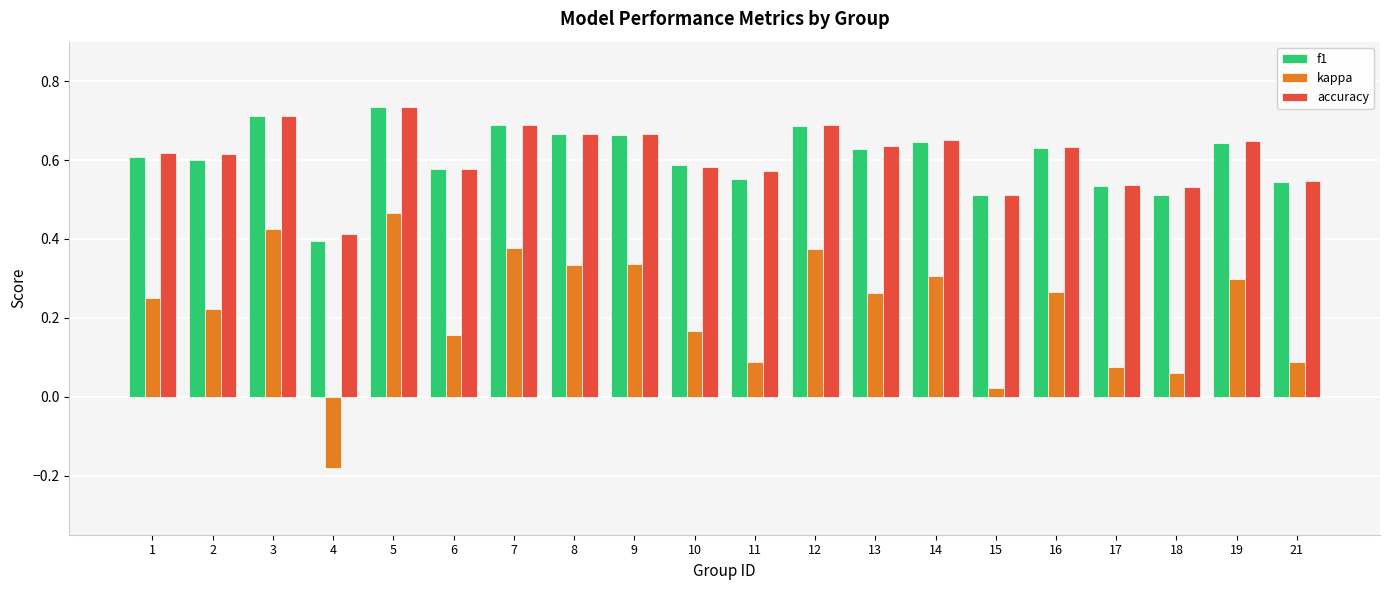

Where does the kappa series first go above 0?

1